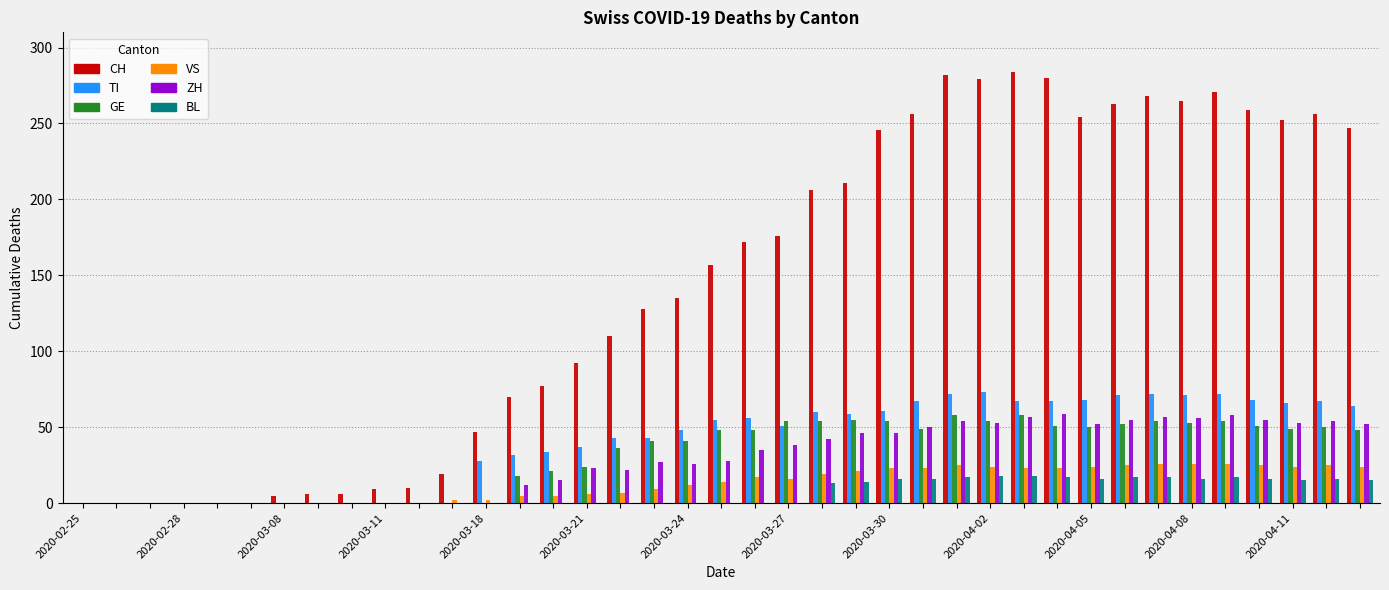

Which series has the largest total across all categories?

CH